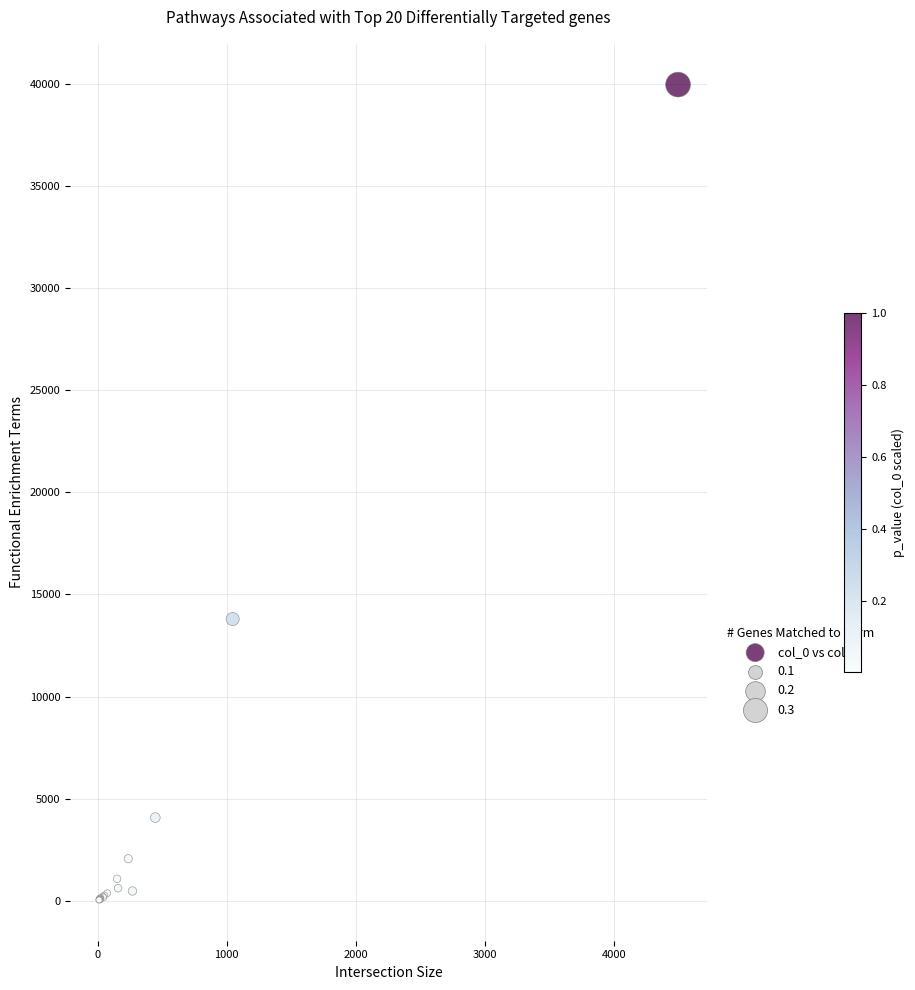

What Y value in the scatter plot is closest to 20005?

13794